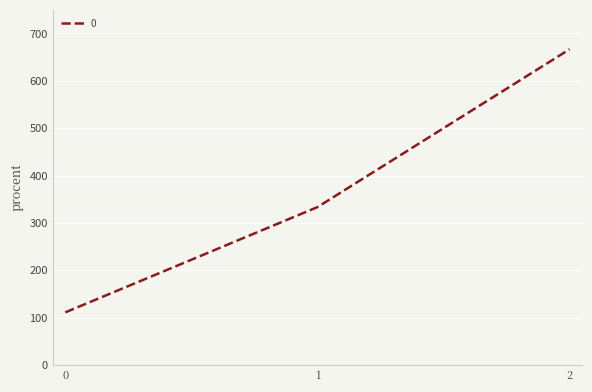

Rank the categories by value from lowest to highest.

0, 1, 2